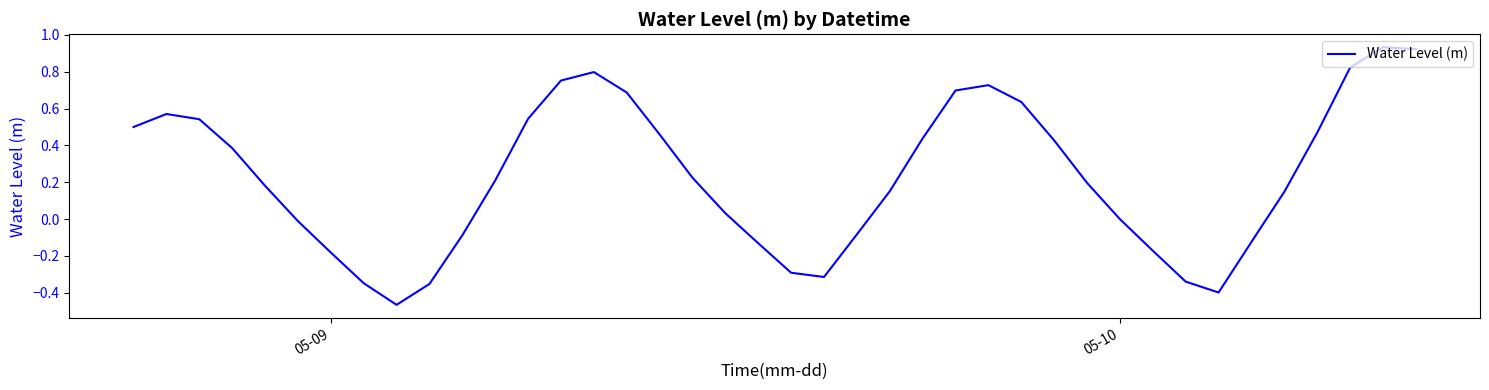

What is the difference between the maximum and minimum values?

1.4